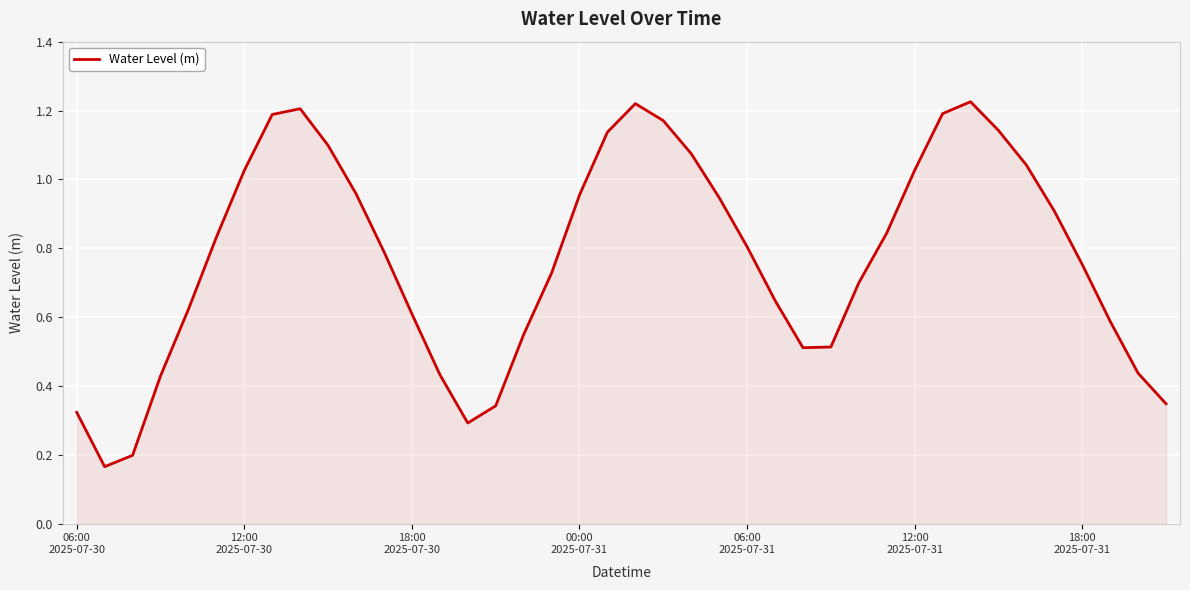

What is the average value?

0.8